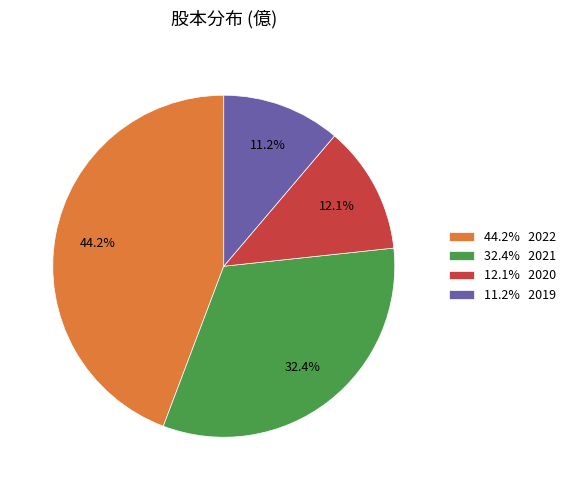

Between 12.1% 2020 and 44.2% 2022, which is larger?

44.2% 2022